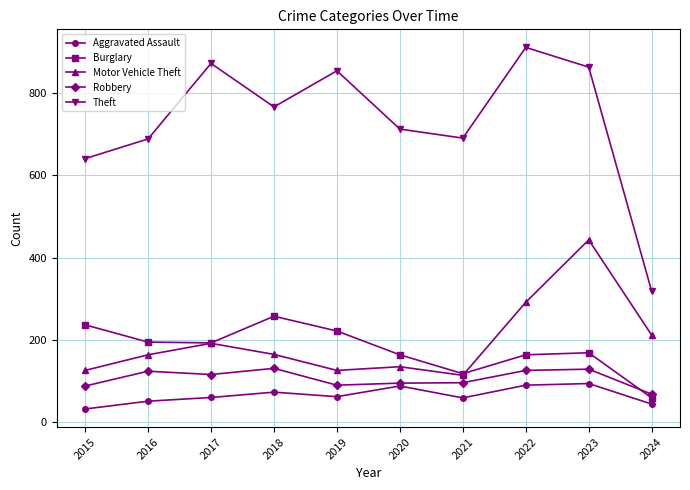

Which series has the largest range (max minus min)?

Theft